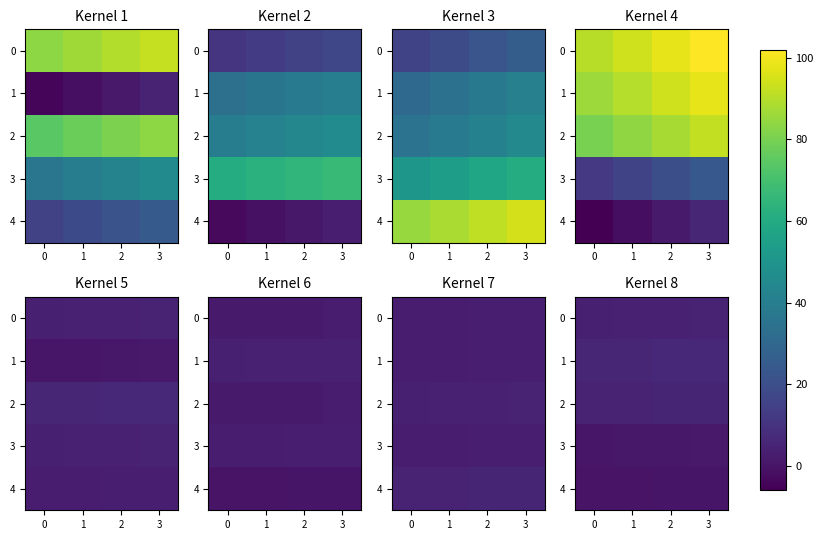

At how many categories does at least one series exceed 1?

4